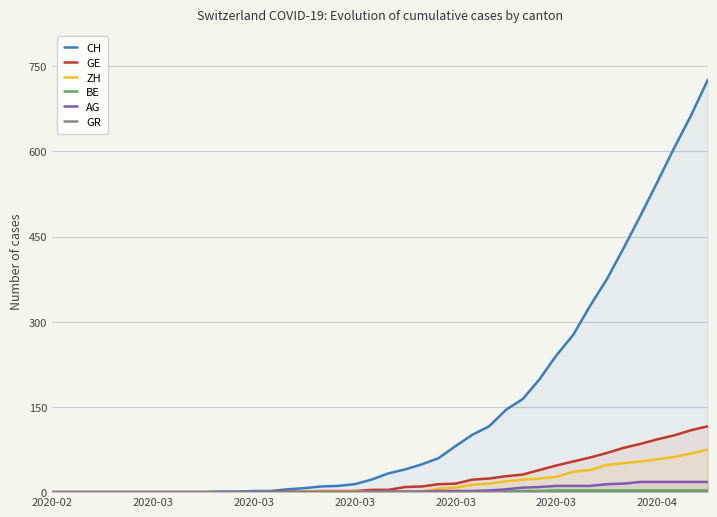

Which series has the largest total across all categories?

CH